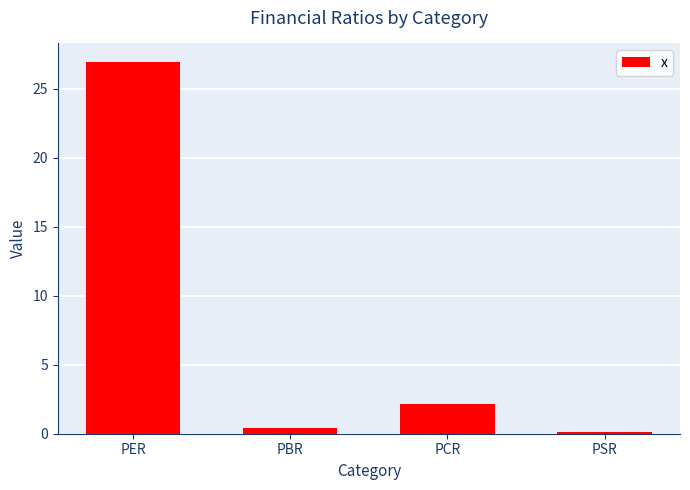

Rank the categories by value from lowest to highest.

PSR, PBR, PCR, PER